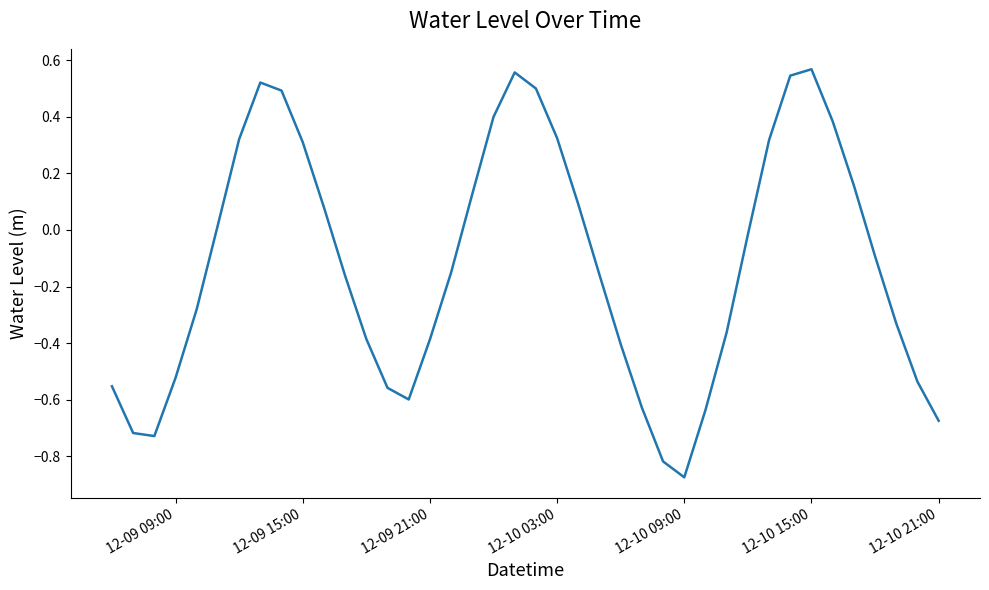

What is the difference between the second highest and minimum values?

1.4